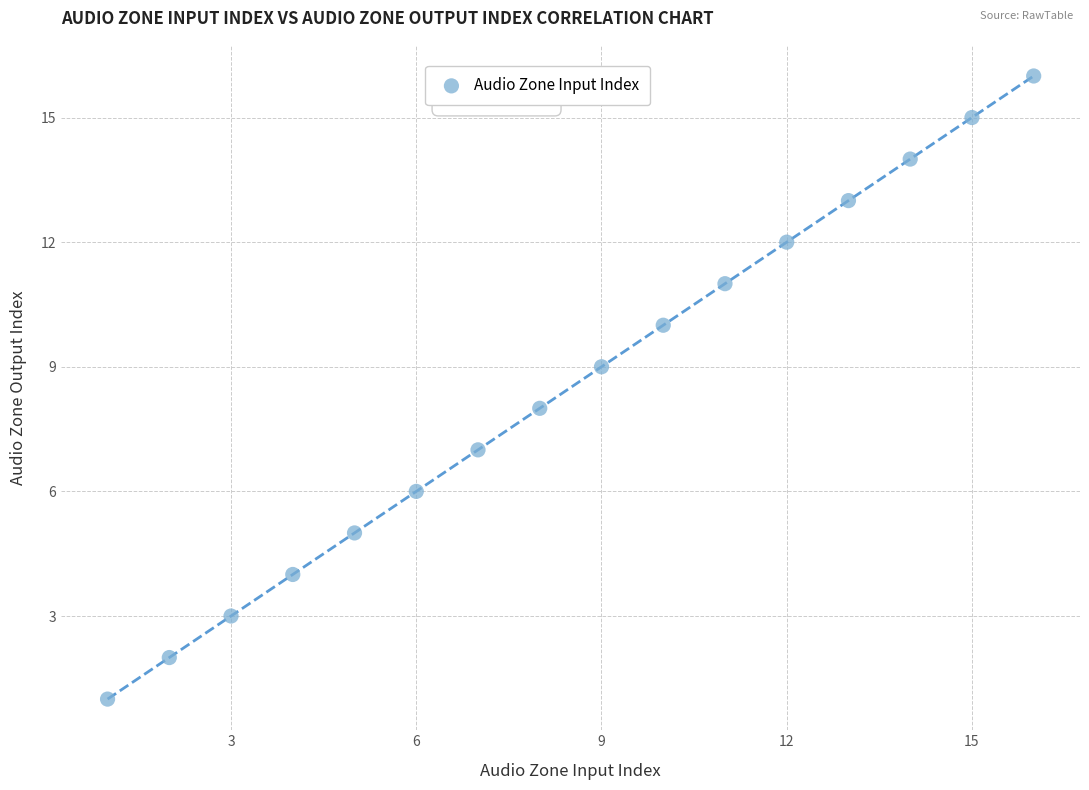

What is the range of X values (max minus min)?

15